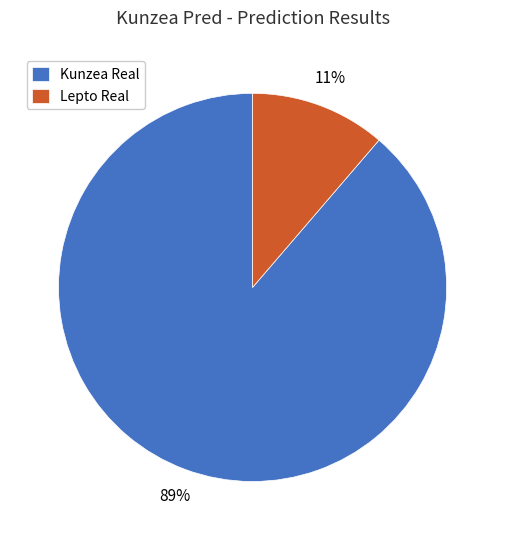

Rank the categories by value from highest to lowest.

Kunzea Real, Lepto Real